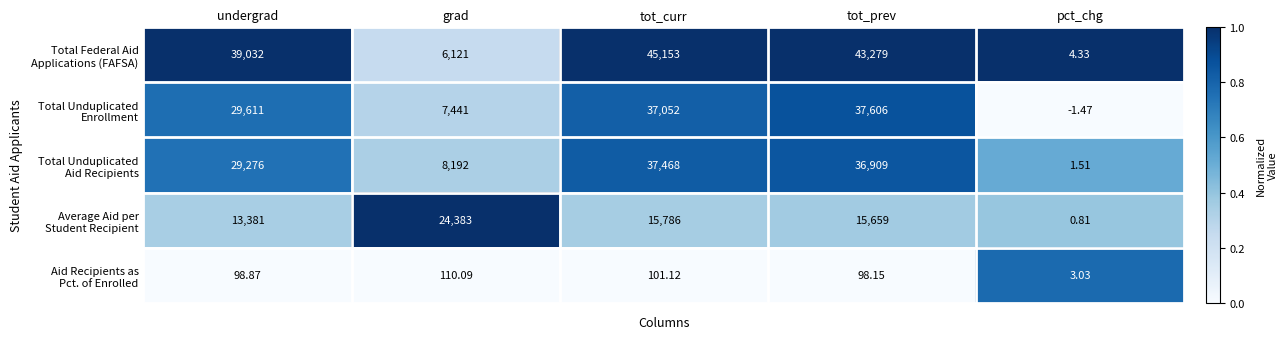

What is the total value across all series at undergrad?

111398.9